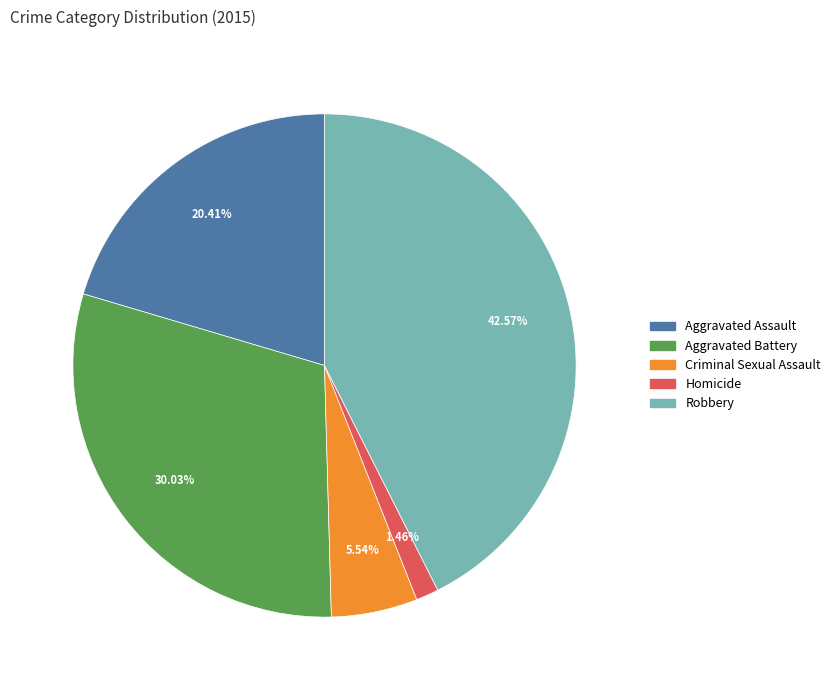

True or false: Criminal Sexual Assault accounts for 16% of the total.

False